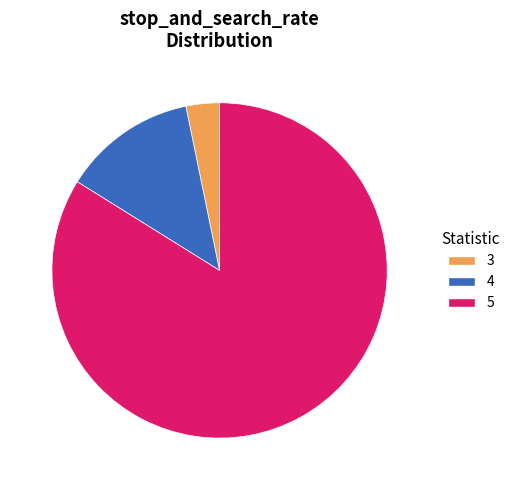

Is there any slice that represents more than half of the pie?

Yes